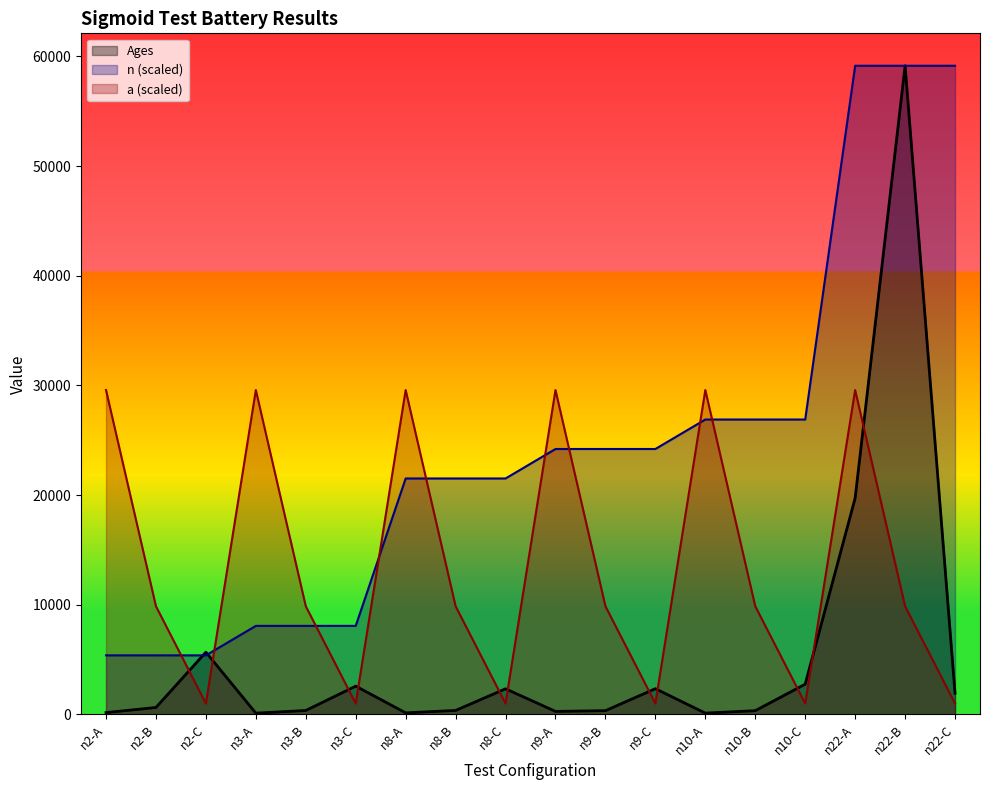

What are all the series names shown in the legend?

Ages, n (scaled), a (scaled)